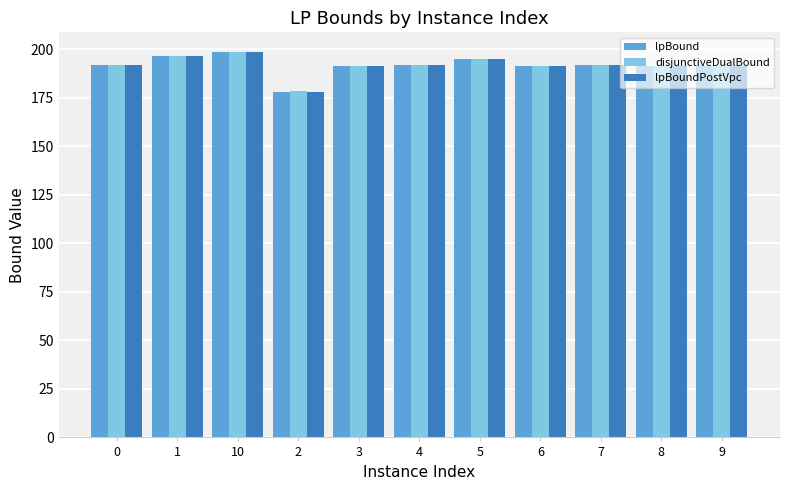

How many data points does each series have?

11